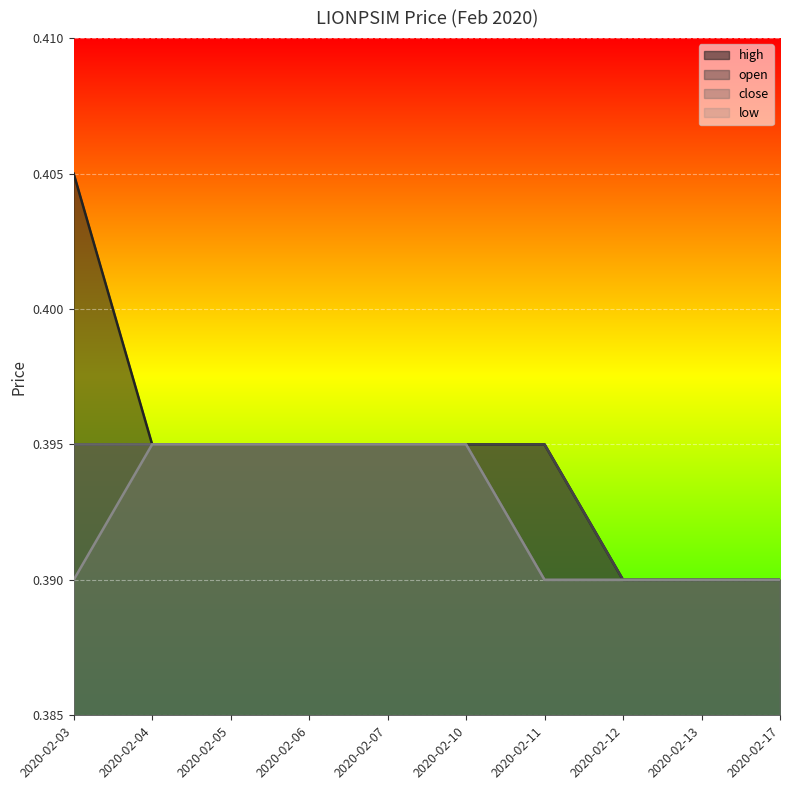

At which label is close closest to 0?

2020-02-11